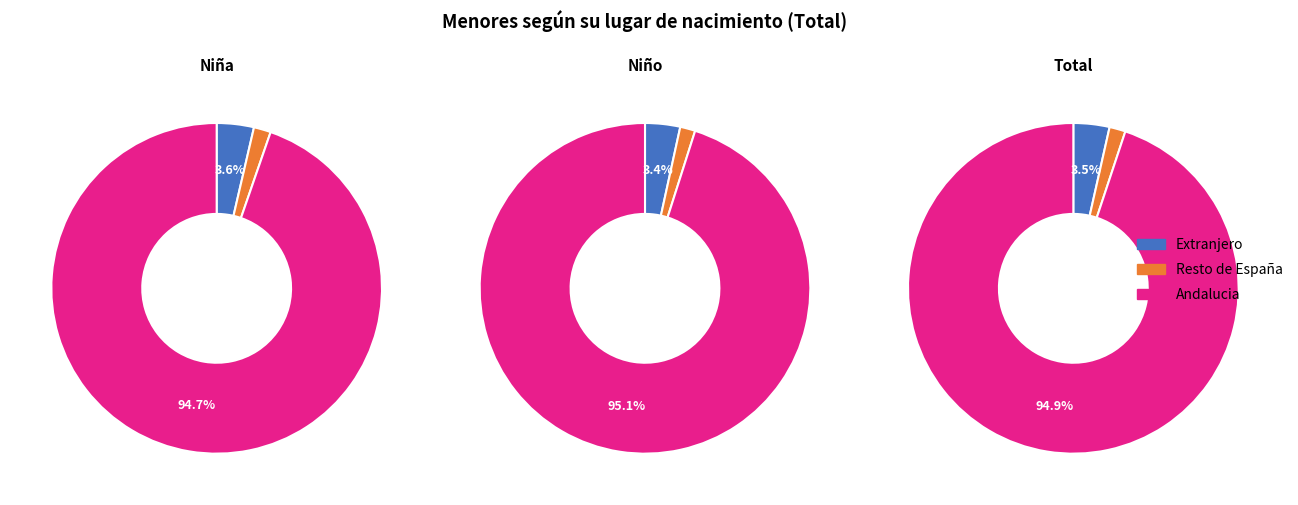

How many slices are in this pie chart?

3